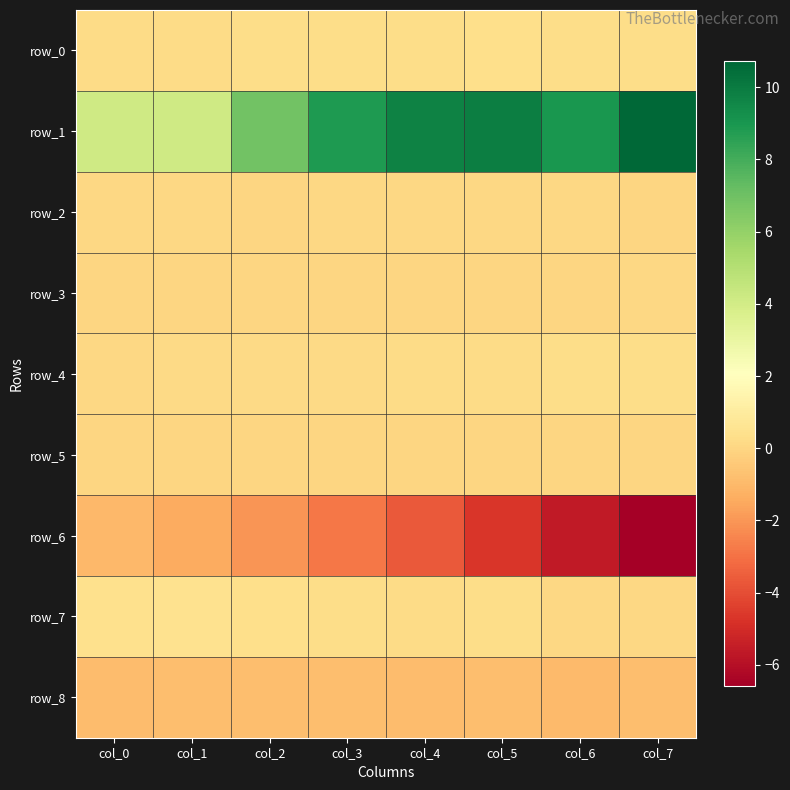

Reading left to right, what are all the values shown in this chart?

row_0: 0.2	0.2	0.2	0.3	0.3	0.3	0.3	0.3
row_1: 4.1	4.1	6.9	8.9	9.7	9.9	9.0	10.7
row_2: 0.1	0.1	0.0	0.1	0.1	0.1	0.1	0.0
row_3: 0.0	0.0	0.0	0.0	0.0	0.0	0.0	0.0
row_4: 0.1	0.1	0.1	0.2	0.2	0.2	0.2	0.3
row_5: 0.0	0.0	0.0	0.0	0.0	0.0	0.0	0.0
row_6: -1.0	-1.4	-2.0	-2.8	-3.7	-4.6	-5.6	-6.6
row_7: 0.4	0.4	0.3	0.3	0.2	0.3	0.1	0.1
row_8: -0.9	-0.8	-0.8	-0.8	-0.9	-0.8	-0.9	-0.8